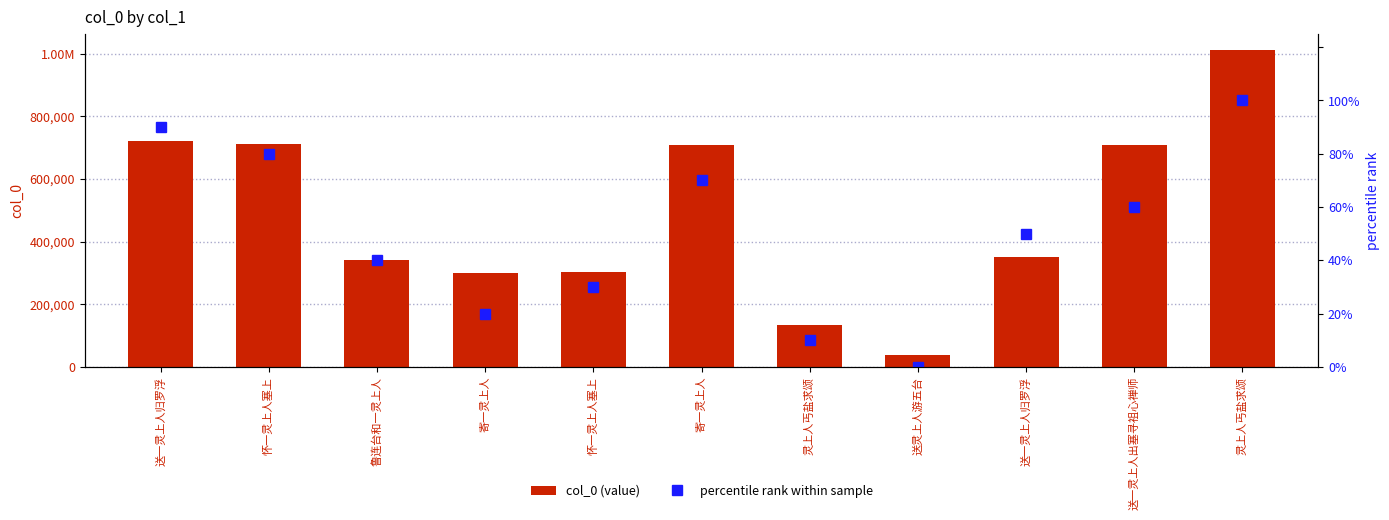

At which label does percentile rank within sample reach its minimum?

送灵上人游五台